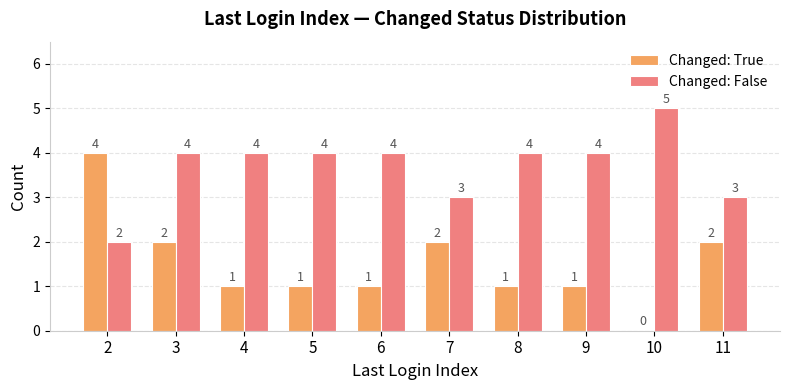

Reading left to right, transcribe all the data shown in this chart.

Changed: True: 4	2	1	1	1	2	1	1	0	2
Changed: False: 2	4	4	4	4	3	4	4	5	3